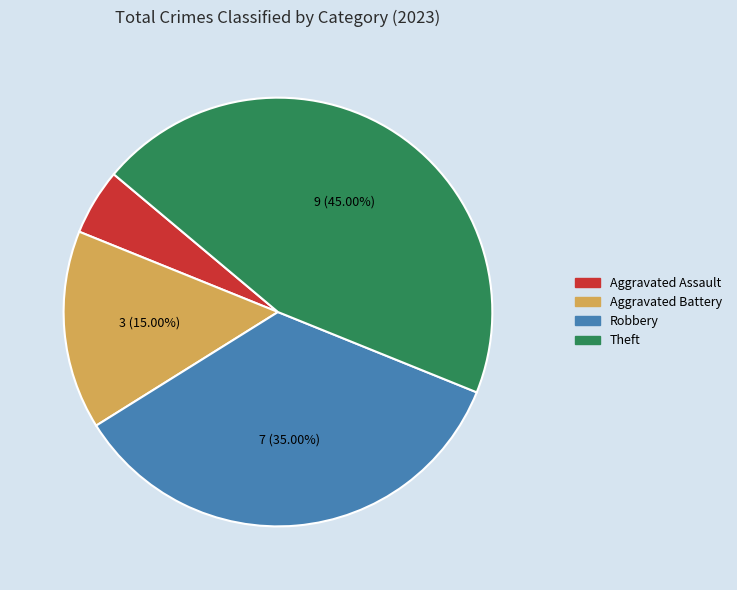

Is there a majority slice in this chart?

No